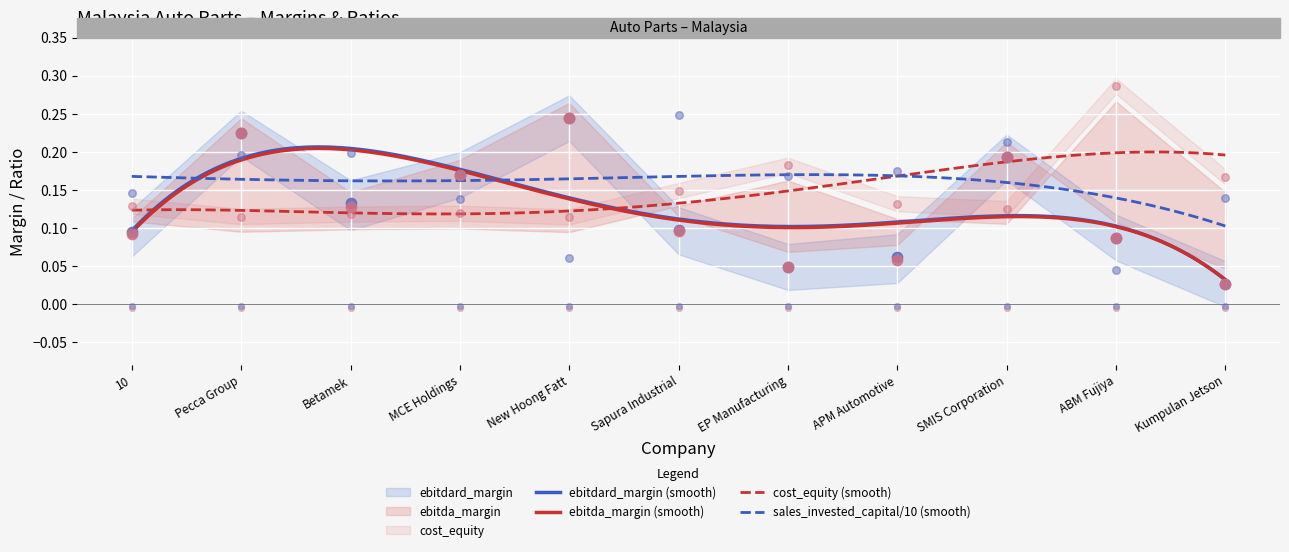

At how many categories does at least one series exceed 0?

11